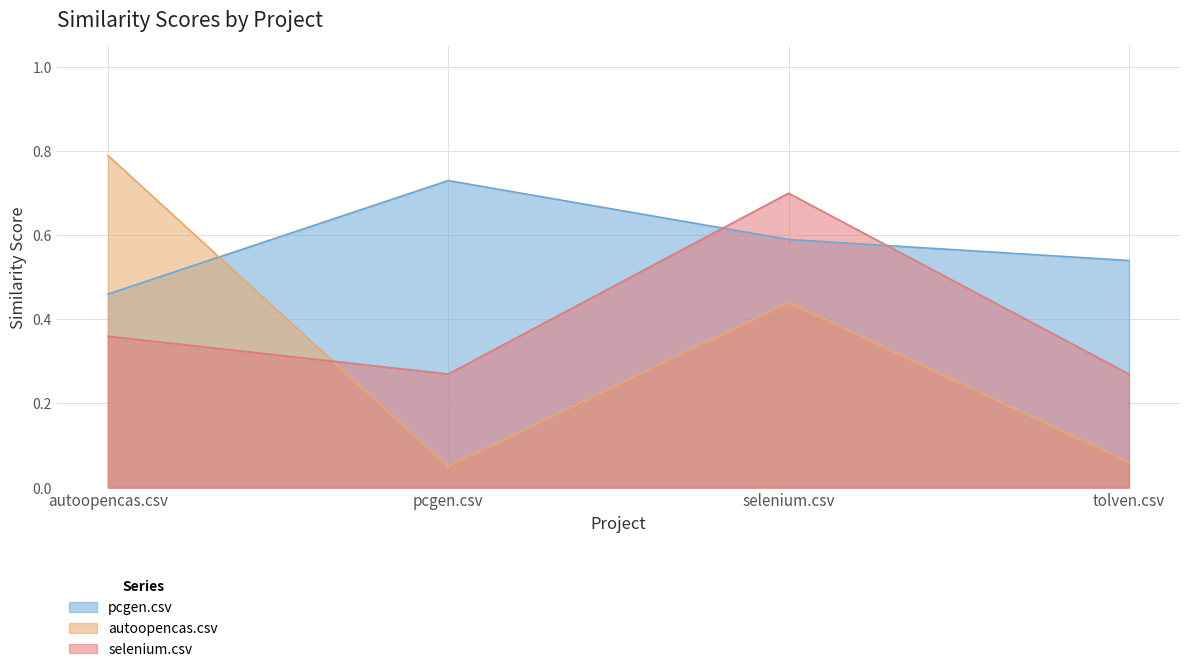

What is the maximum value shown in the chart?

0.8